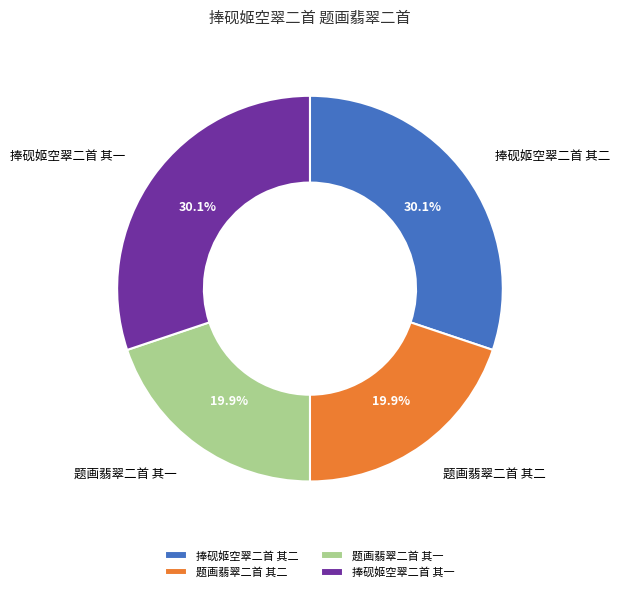

What percentage is NOT represented by 题画翡翠二首 其二?

80.1%